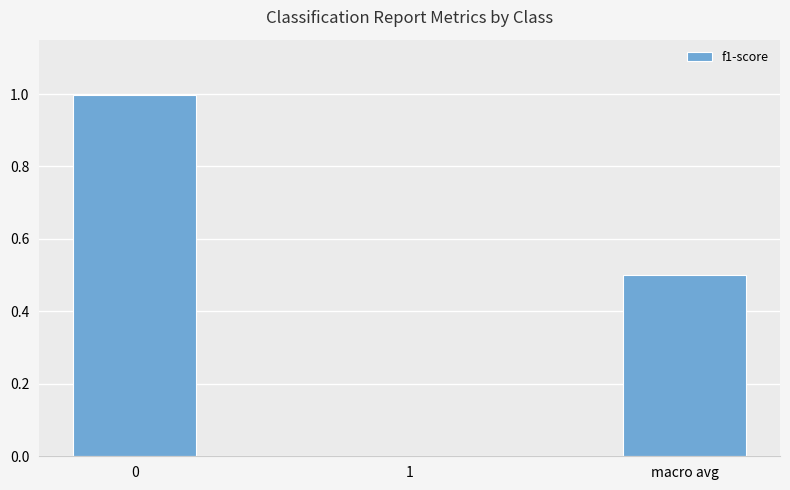

What is the change in value from 0 to macro avg?

-0.5